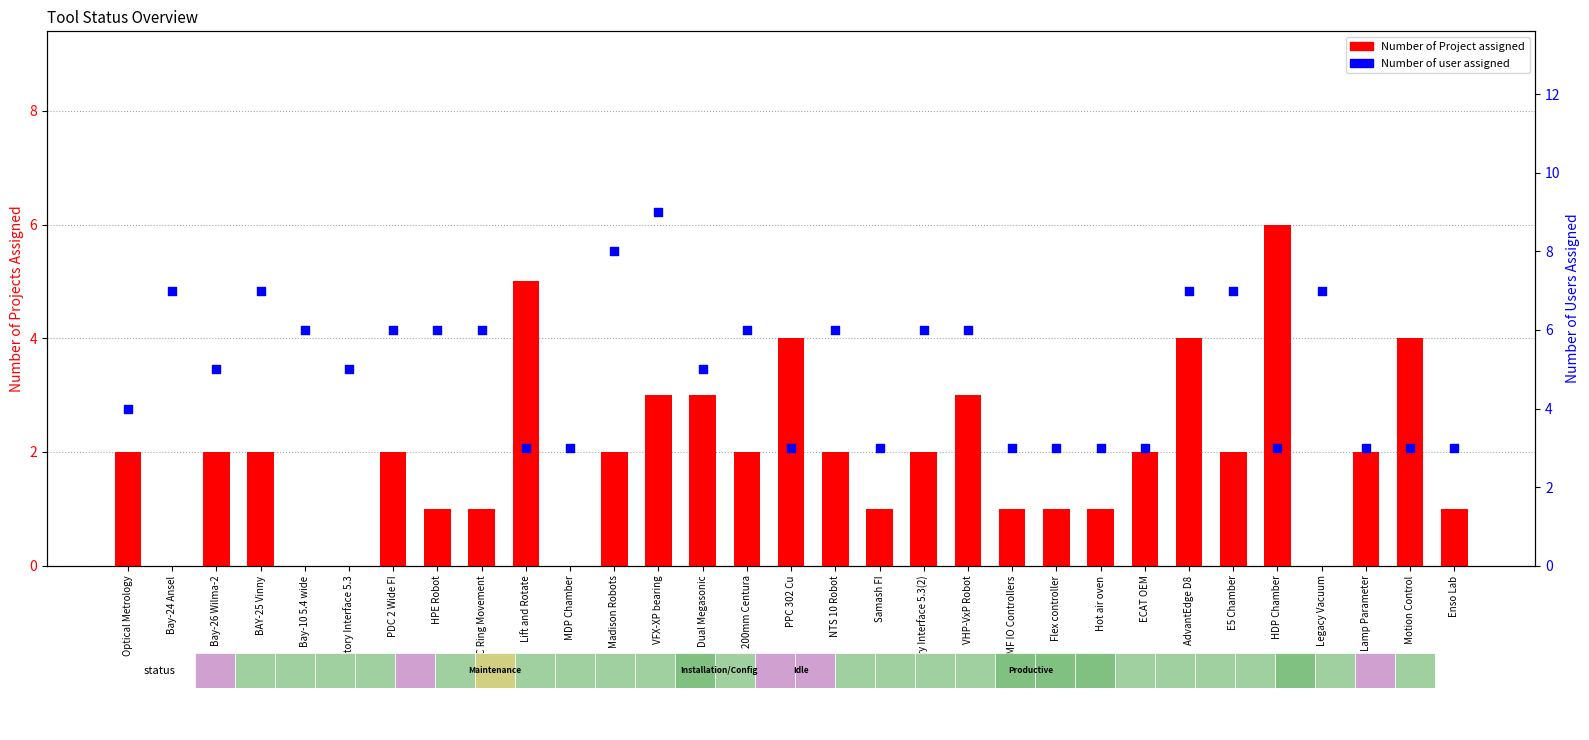

Is the value of Number of Project assigned at VHP-VxP Robot greater than the value of Number of user assigned at Flex controller?

No